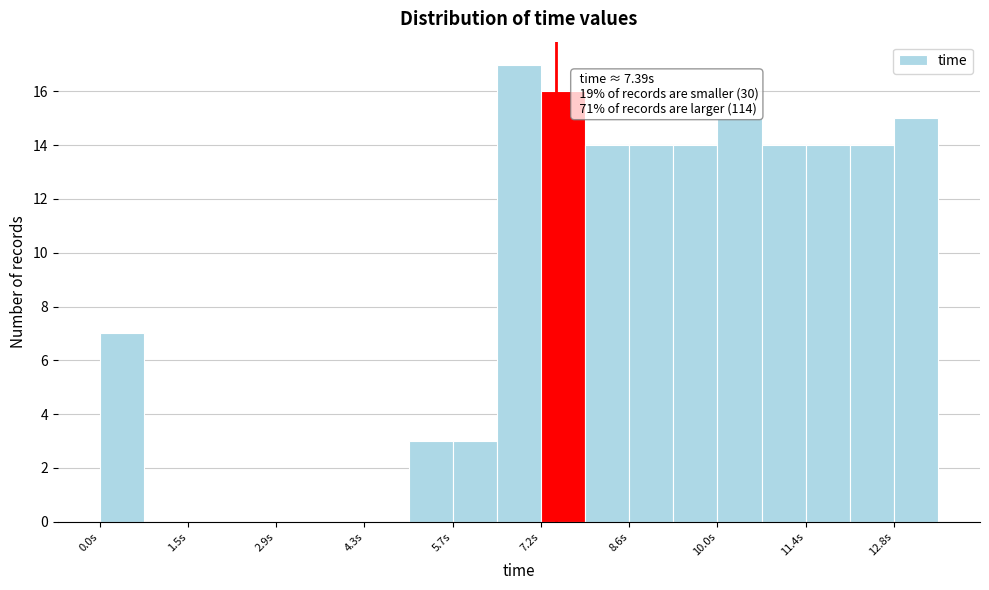

Read against the x-axis, roughly where is the centre of the tallest bar?

6.8